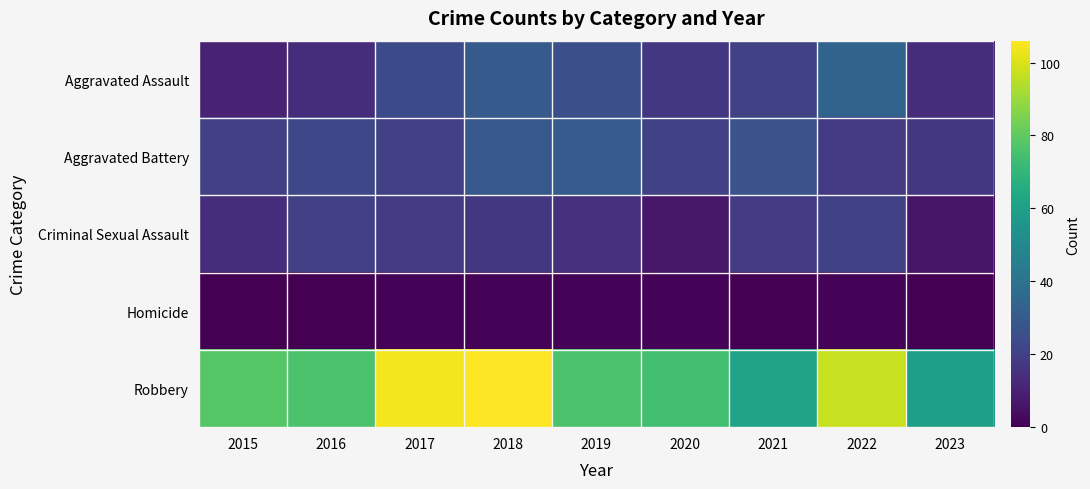

Reading left to right, list all the values displayed in this chart.

Aggravated Assault: 2015=10	2016=14	2017=24	2018=30	2019=26	2020=17	2021=21	2022=34	2023=14
Aggravated Battery: 2015=20	2016=23	2017=20	2018=29	2019=31	2020=21	2021=27	2022=18	2023=17
Criminal Sexual Assault: 2015=14	2016=20	2017=19	2018=17	2019=15	2020=7	2021=19	2022=21	2023=6
Homicide: 2015=0	2016=0	2017=1	2018=1	2019=1	2020=1	2021=0	2022=1	2023=0
Robbery: 2015=78	2016=76	2017=104	2018=106	2019=76	2020=74	2021=61	2022=97	2023=60